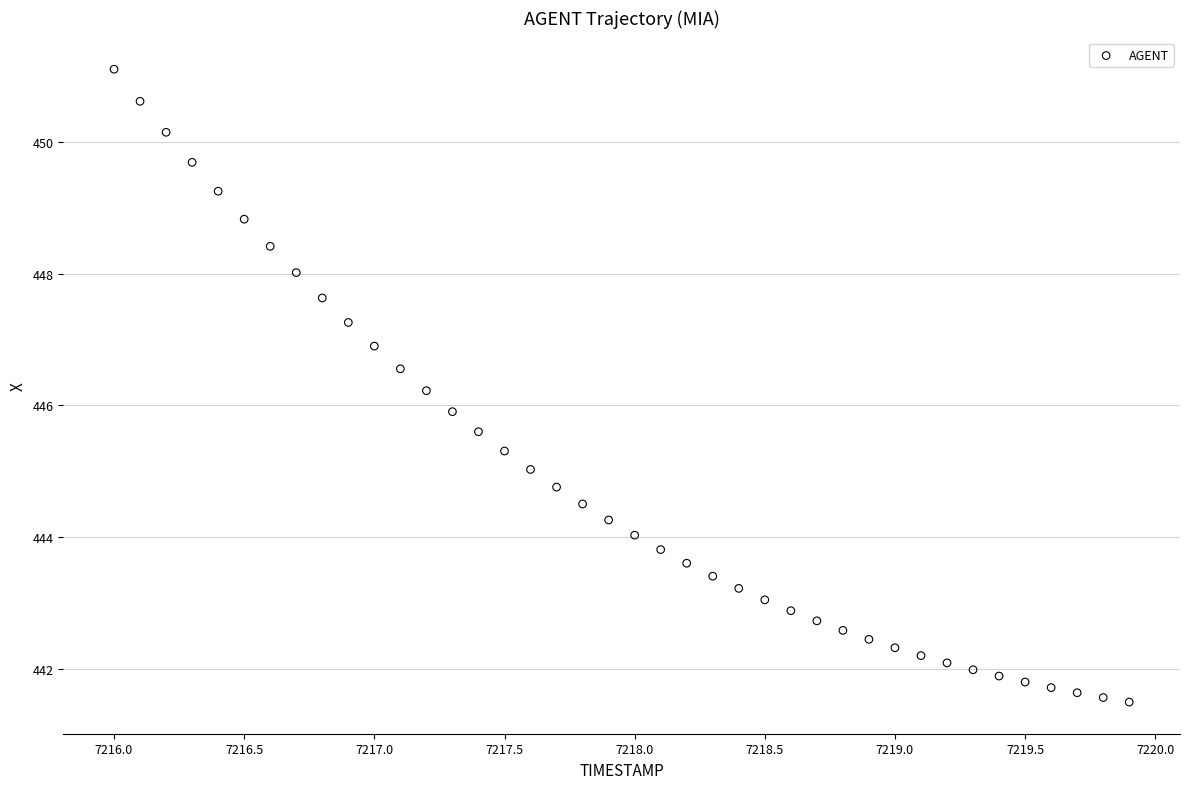

What is the range of X values (max minus min)?

3.9